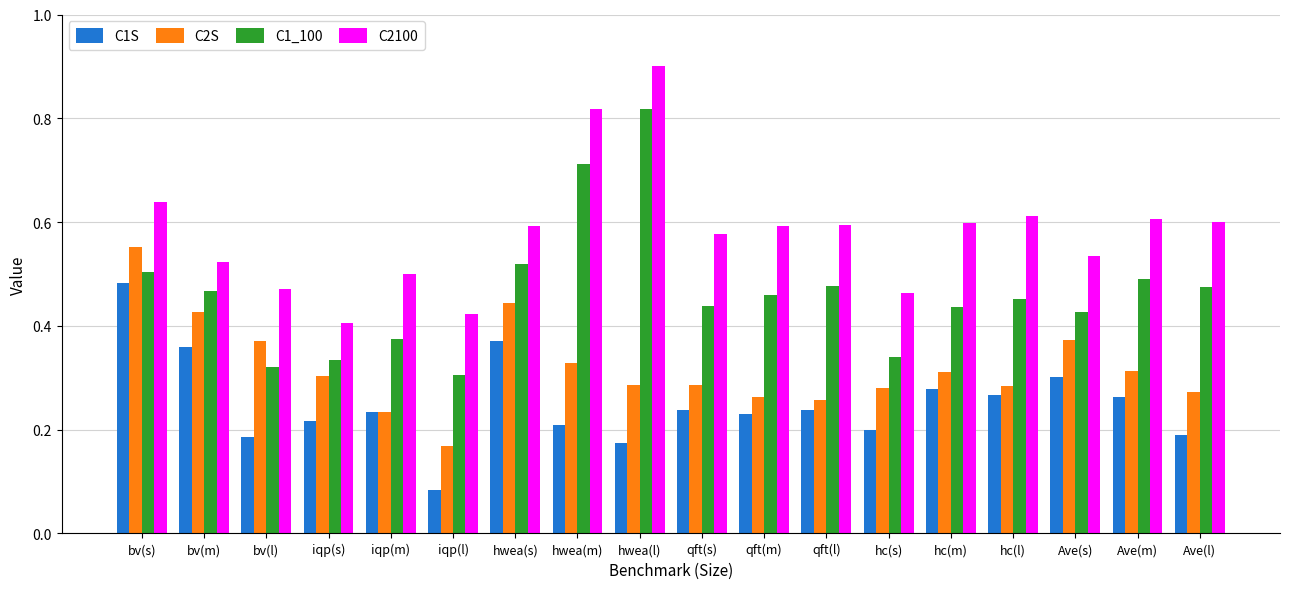

How many C2S values are between 0 and 1?

18